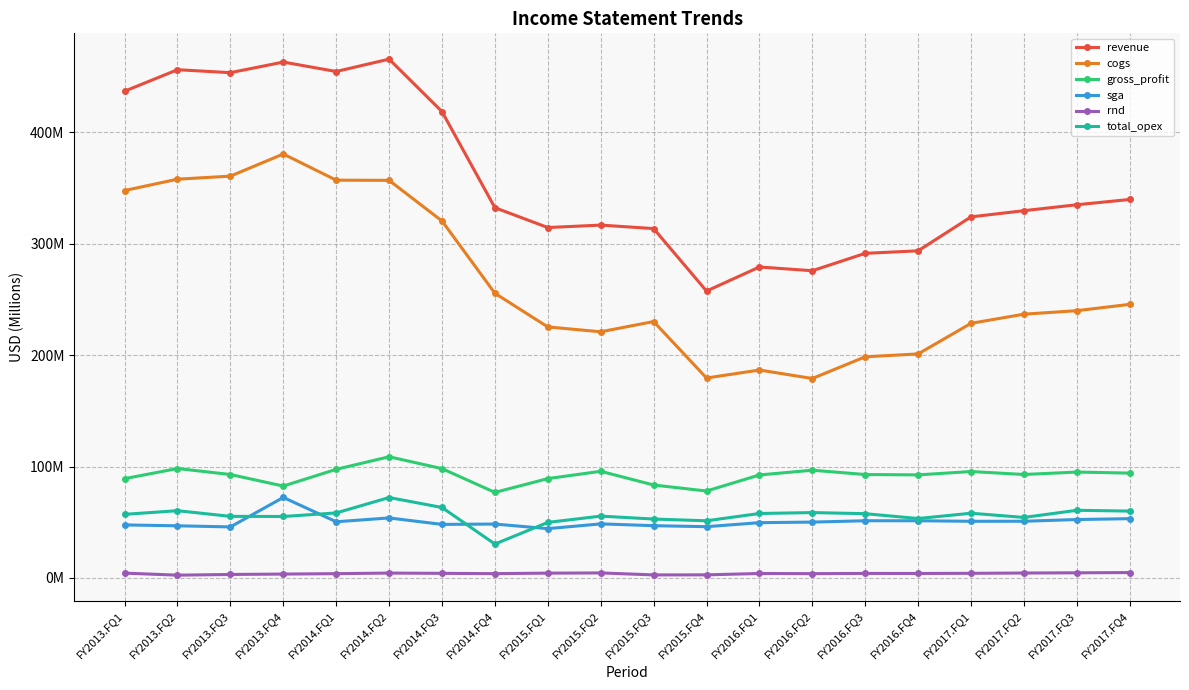

Is this an area chart (filled region under the line)?

No